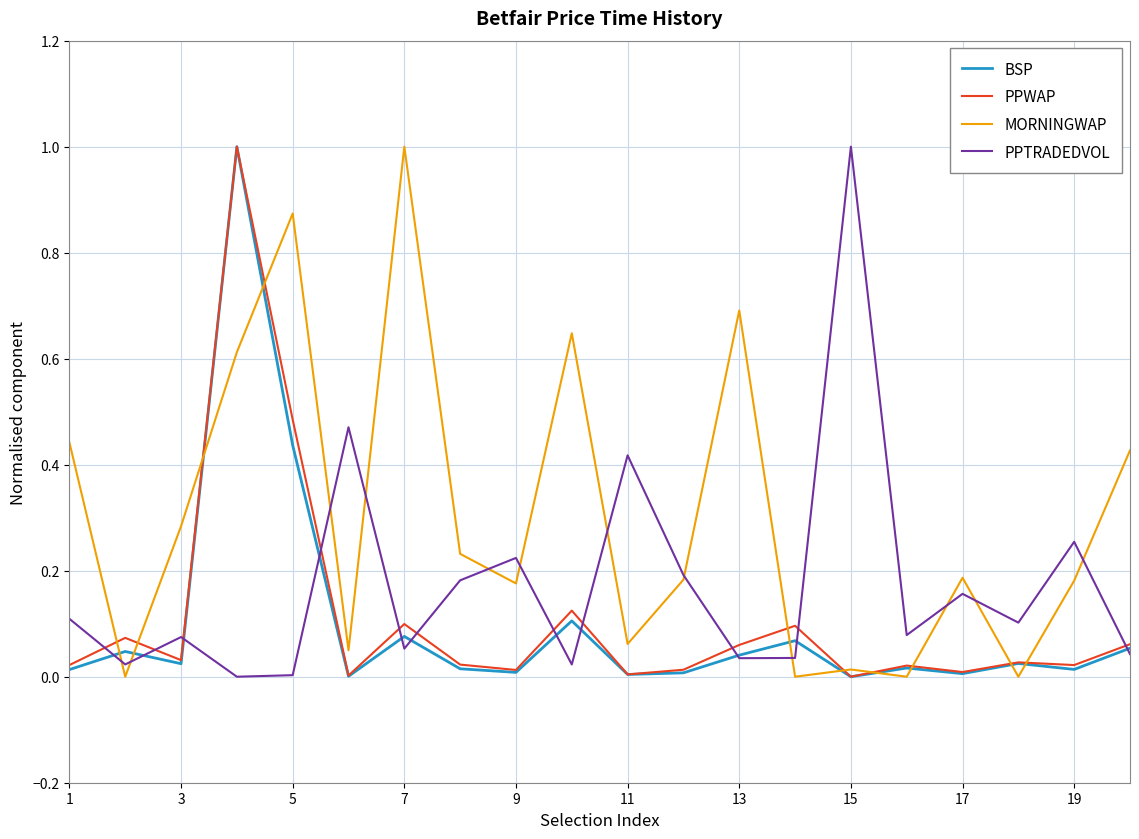

Which series has the largest total across all categories?

MORNINGWAP